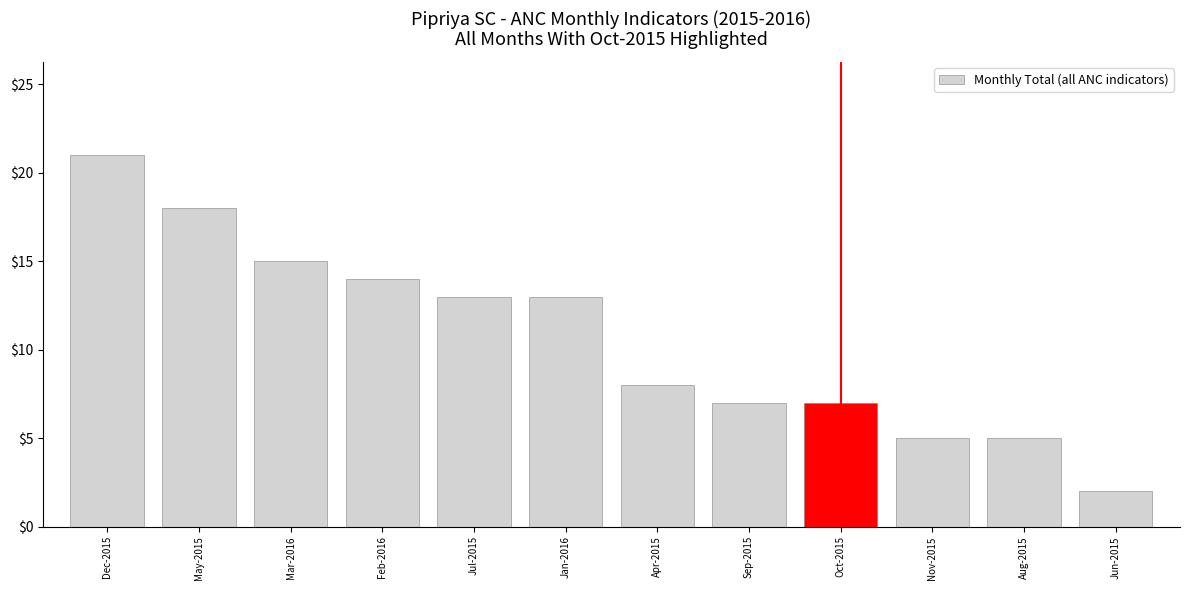

Are the bars horizontal?

No